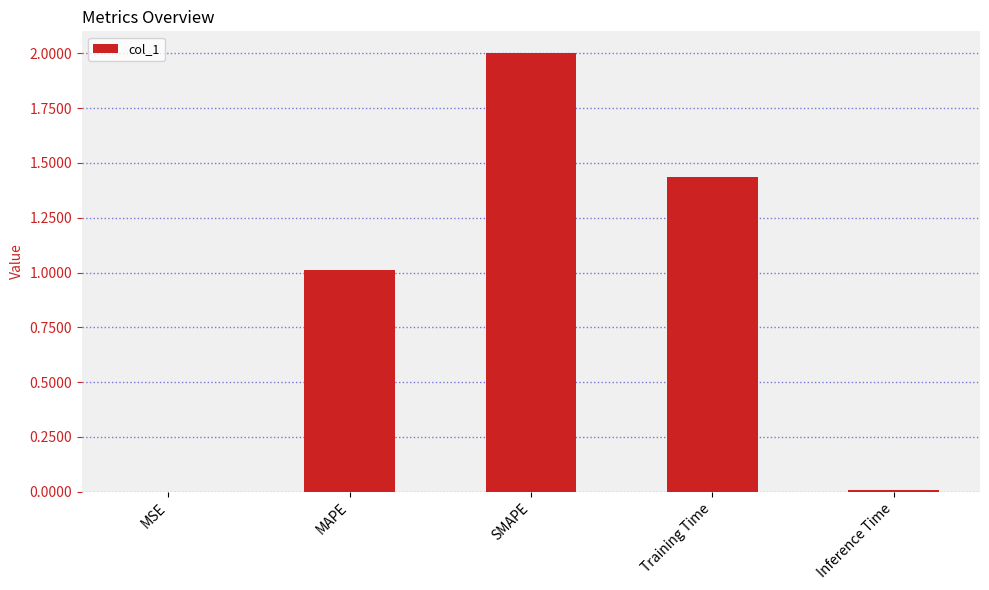

What is the sum of all values?

4.5